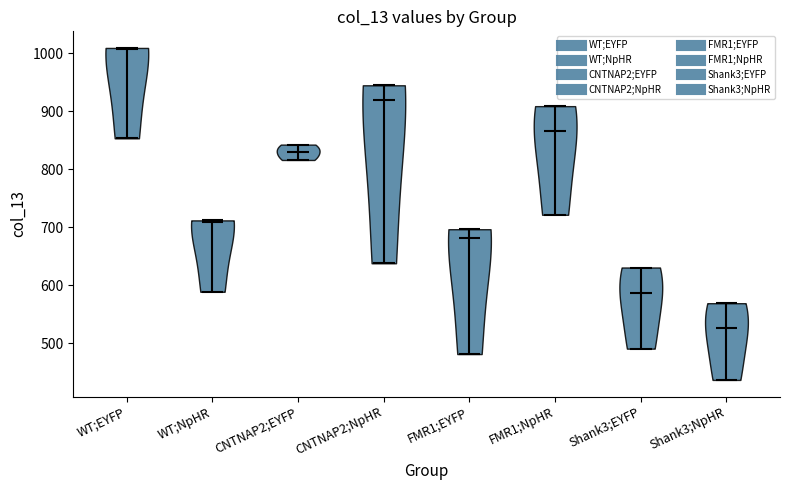

What is the lowest point the violin for FMR1;NpHR reaches on the y-axis? The values are not printed on the chart, so give them approximately, as read against the axis.

720